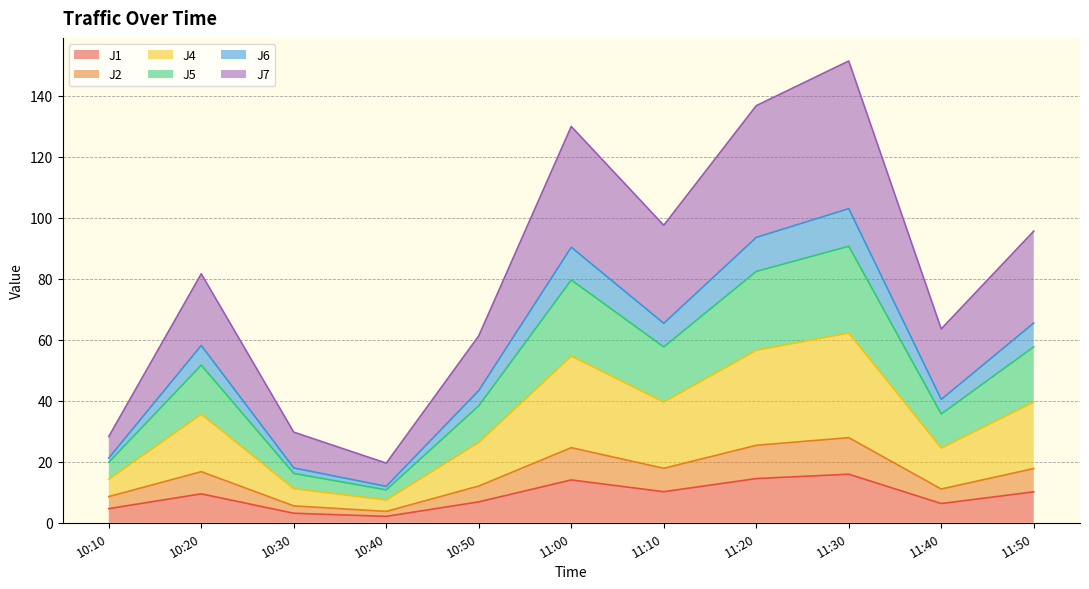

Where does the J7 series first go above 35?

10:20